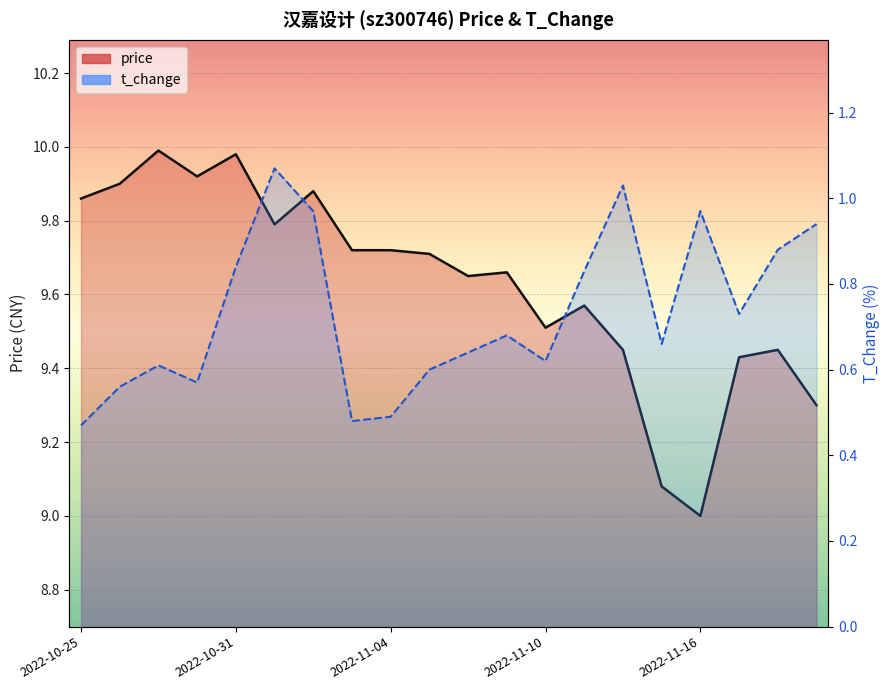

What are all the series names shown in the legend?

price, t_change